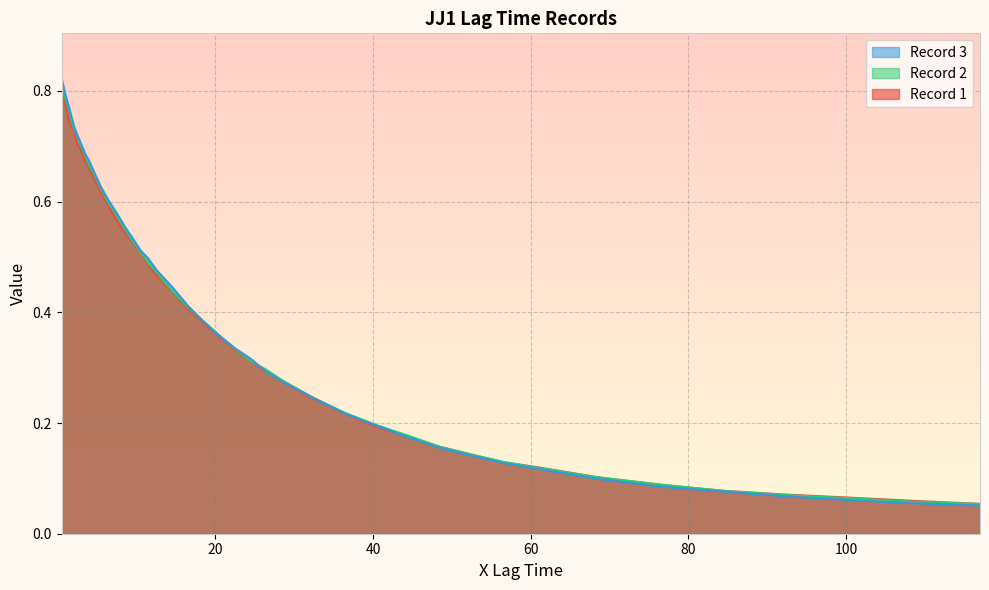

What is the value of the Record 3 point at the 32nd from the left?

0.1